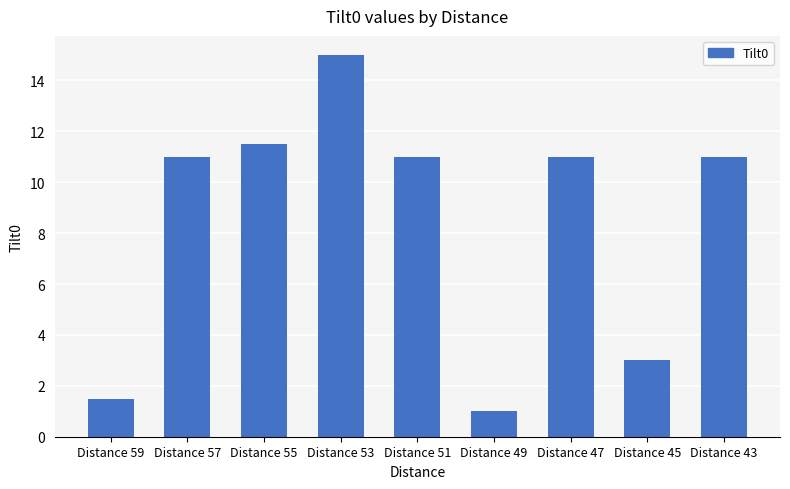

Is it true that the value at Distance 43 is 11.0?

True